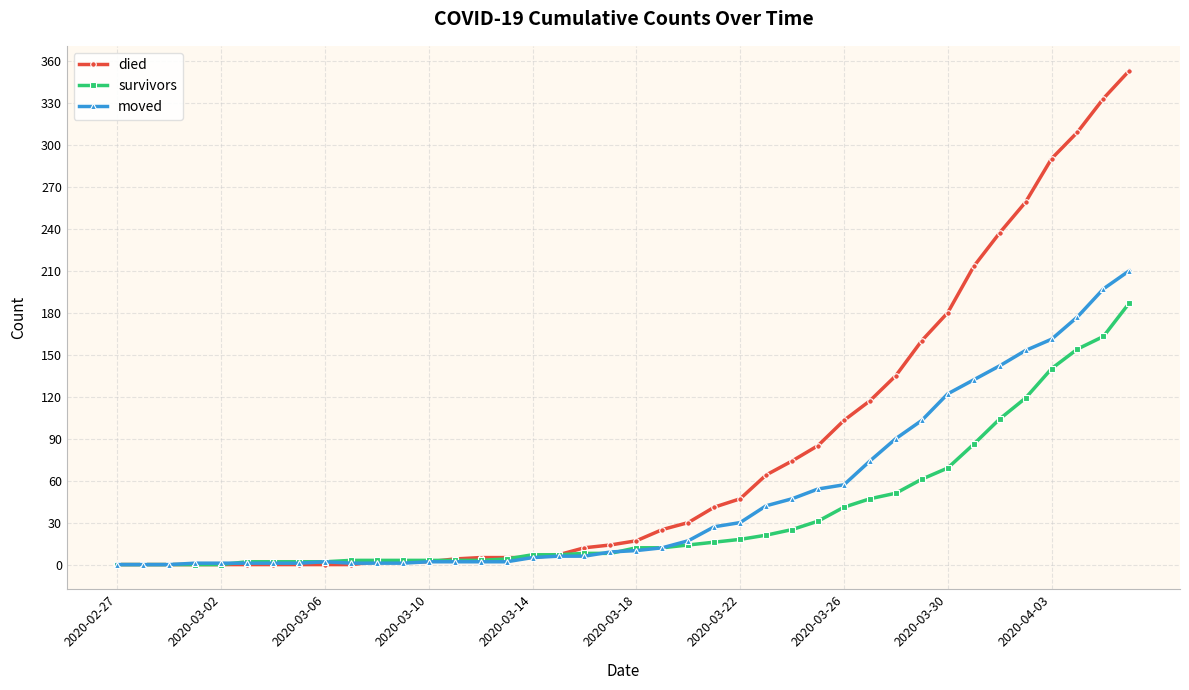

Which series has the widest spread of values?

died